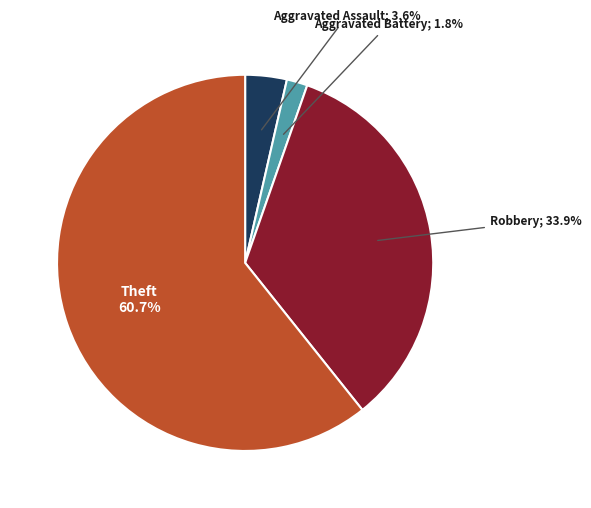

Does any single category account for the majority?

Yes